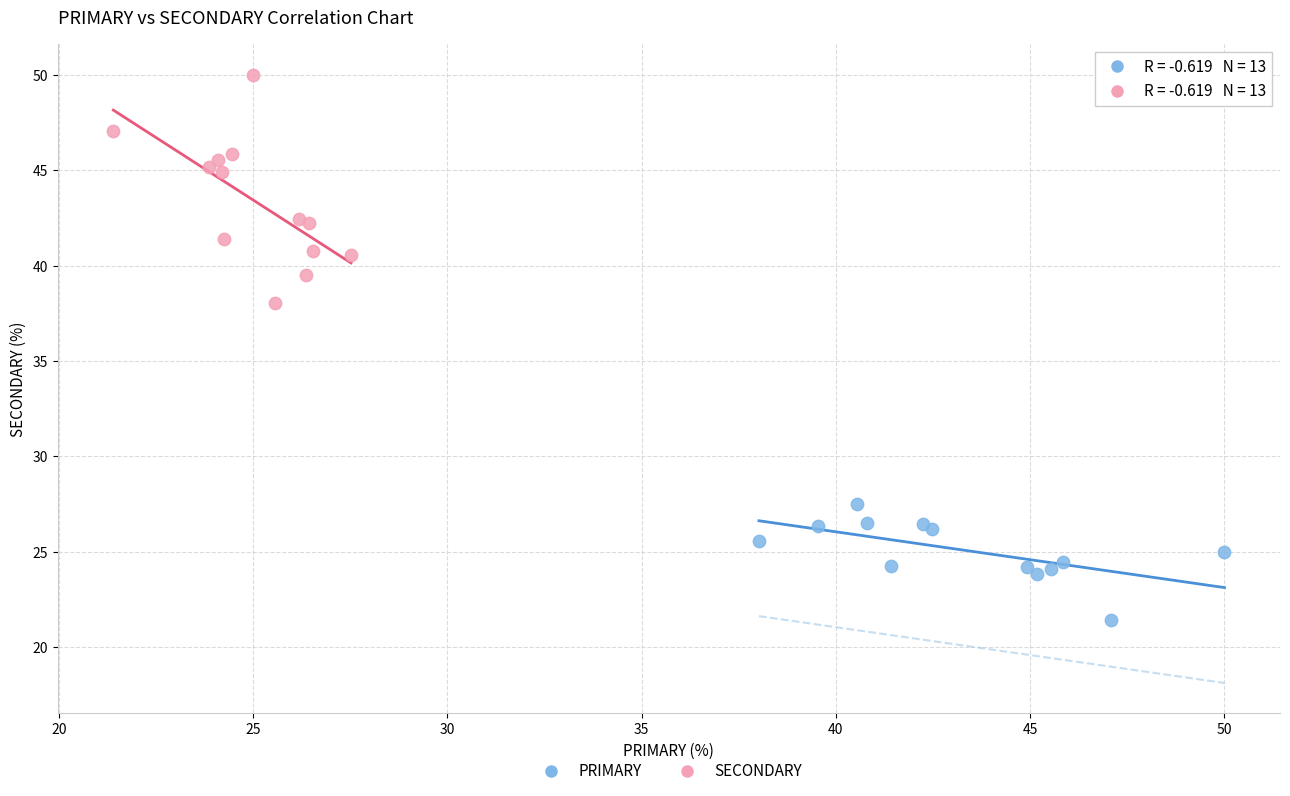

Which series reaches the minimum Y coordinate?

PRIMARY